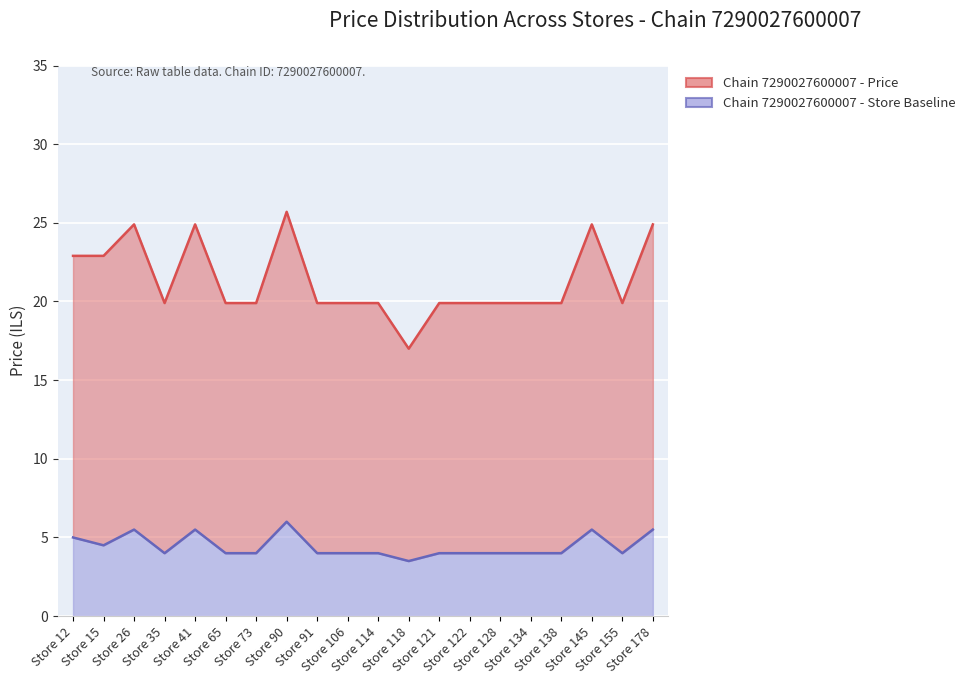

Read the Chain 7290027600007 - Price value at Store 26.

24.9